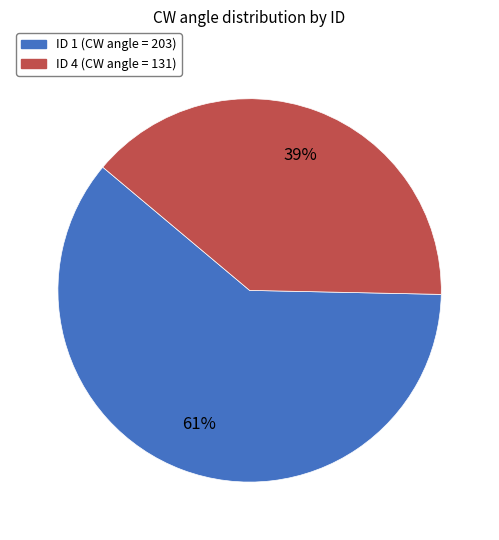

To the nearest percent, what is the average slice percentage?

50%